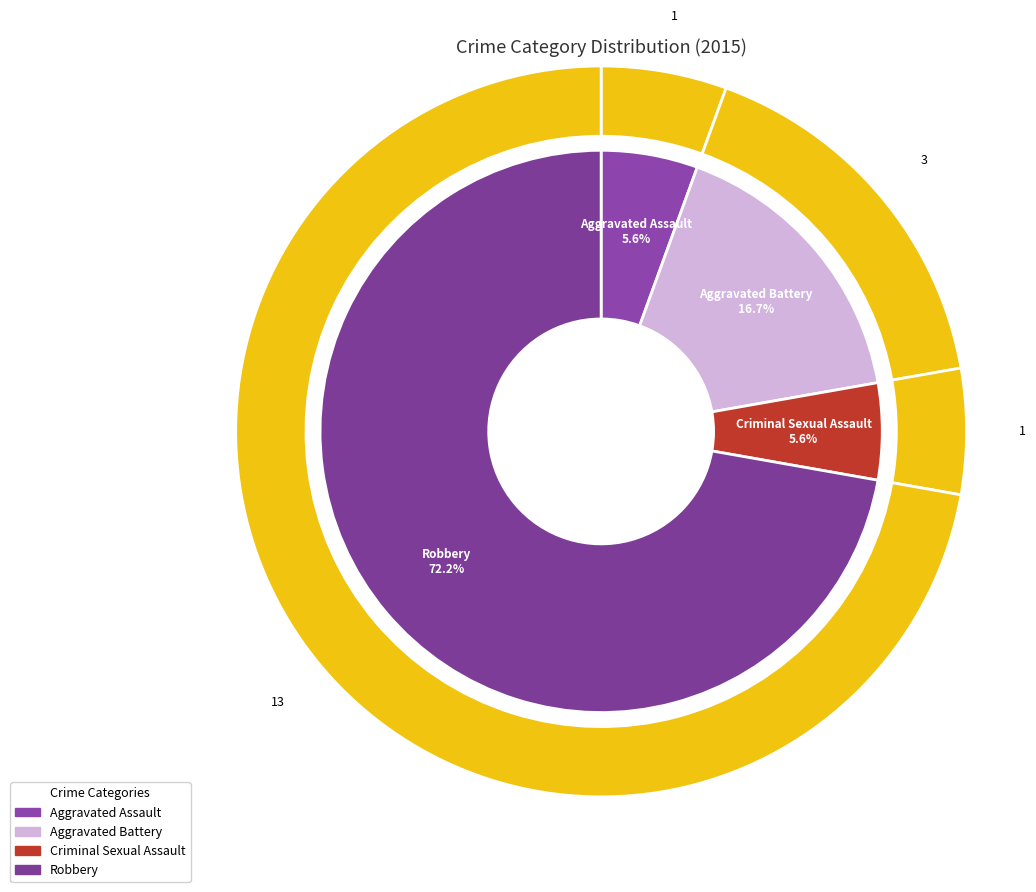

Rank the categories by value from lowest to highest.

Aggravated Assault, Criminal Sexual Assault, Aggravated Battery, Robbery